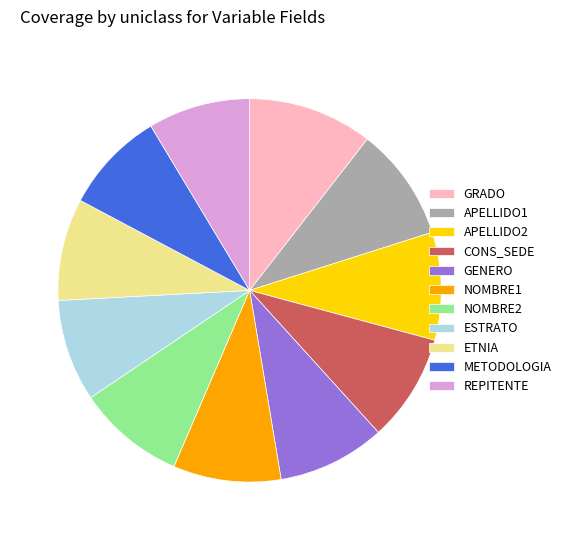

Combined, do NOMBRE1 and METODOLOGIA account for over 50%?

No